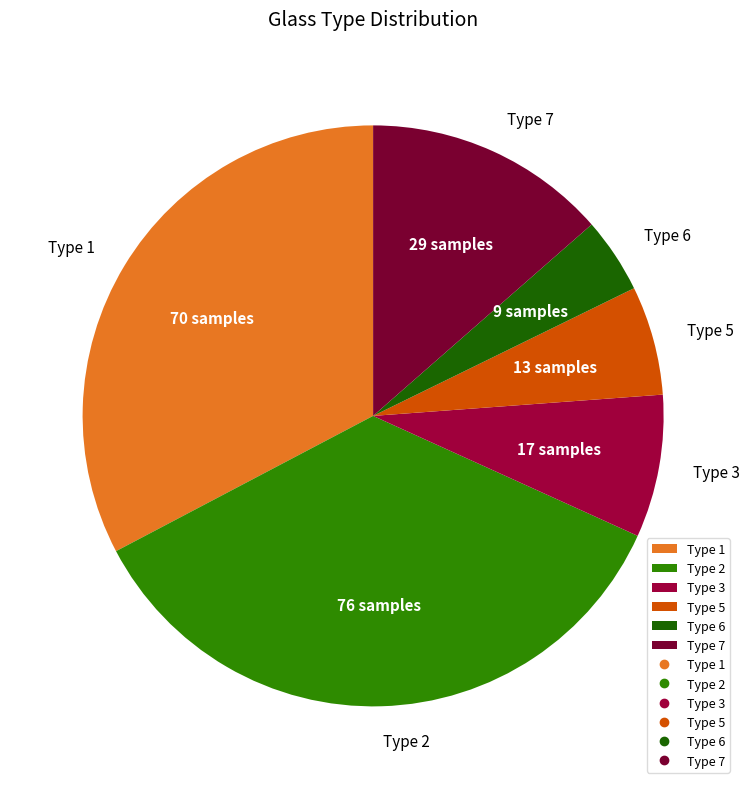

Is the sum of Type 1 and Type 5 greater than half?

No